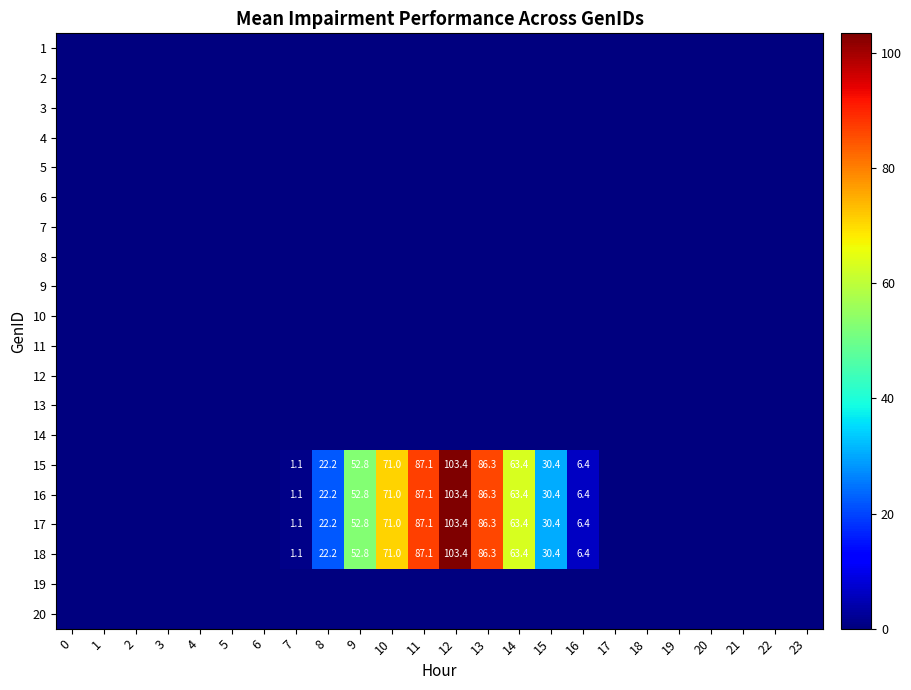

Count the number of data series in this chart.

20